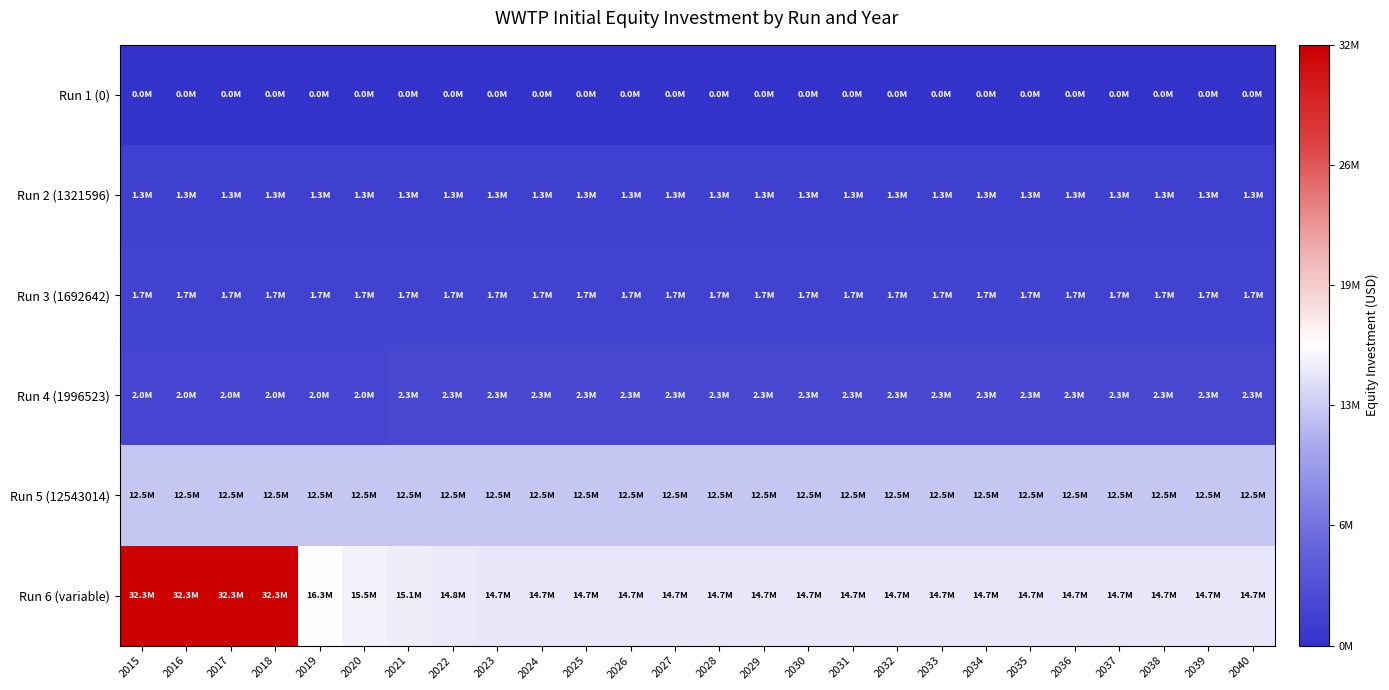

Which series has the widest spread of values?

Run 6 (variable)